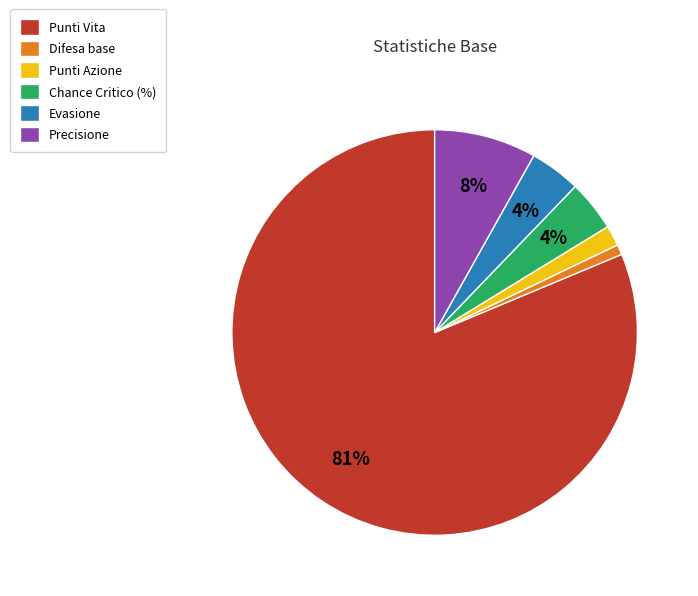

True or false: Chance Critico (%) accounts for 11% of the total.

False